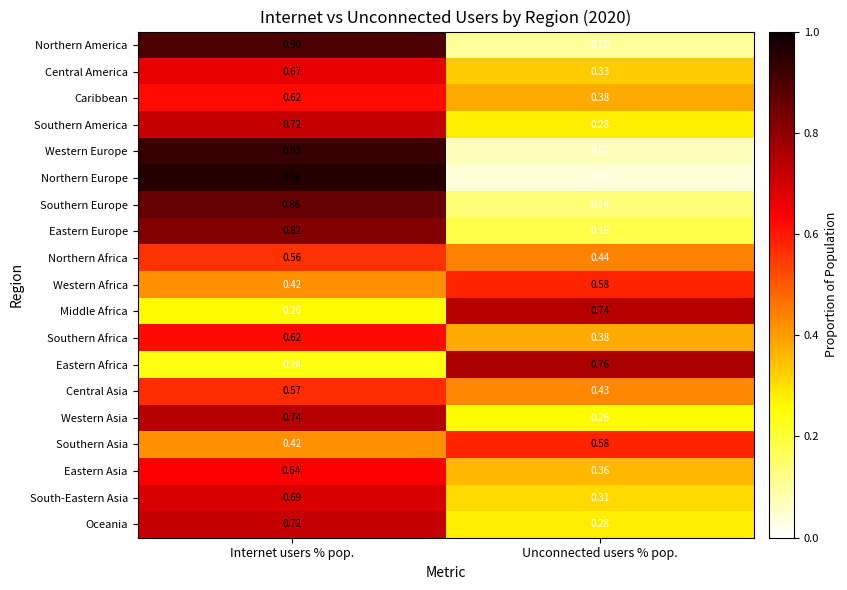

Where is South-Eastern Asia nearest to the value 0?

Unconnected users % pop.